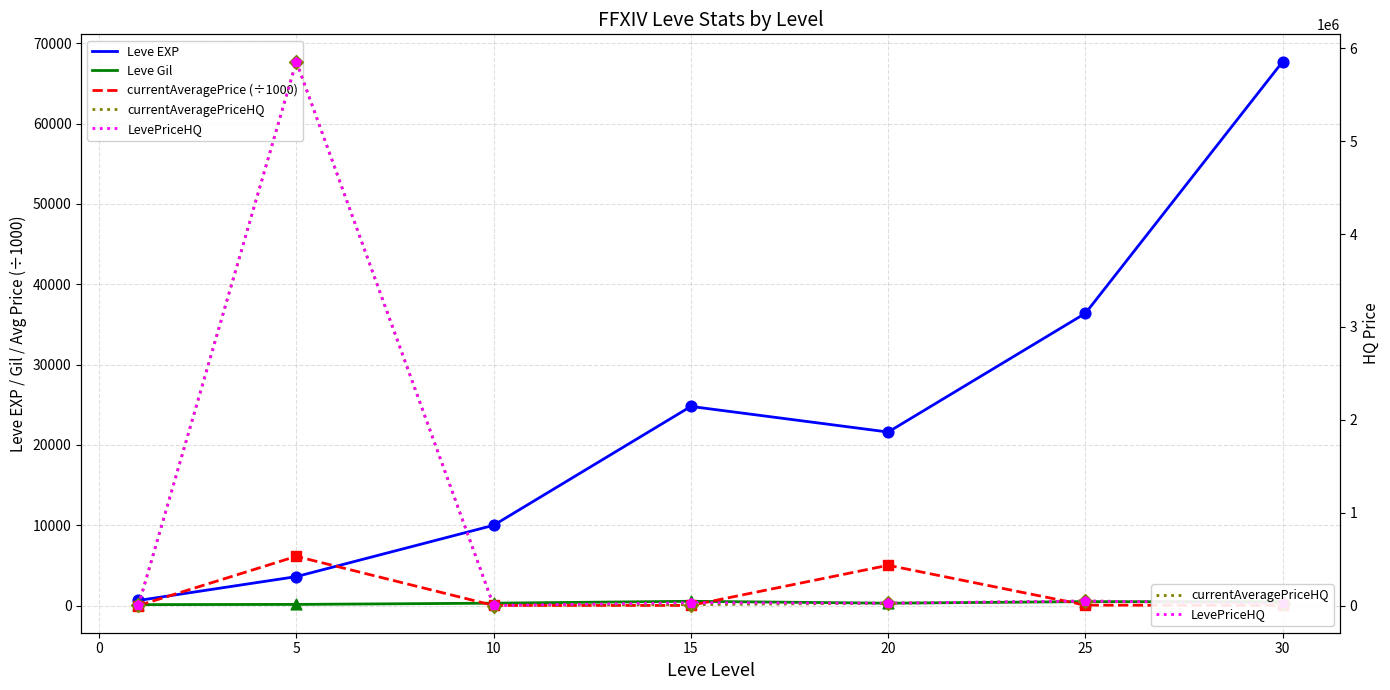

What are all the series names shown in the legend?

Leve EXP, Leve Gil, currentAveragePrice (÷1000), currentAveragePriceHQ, LevePriceHQ